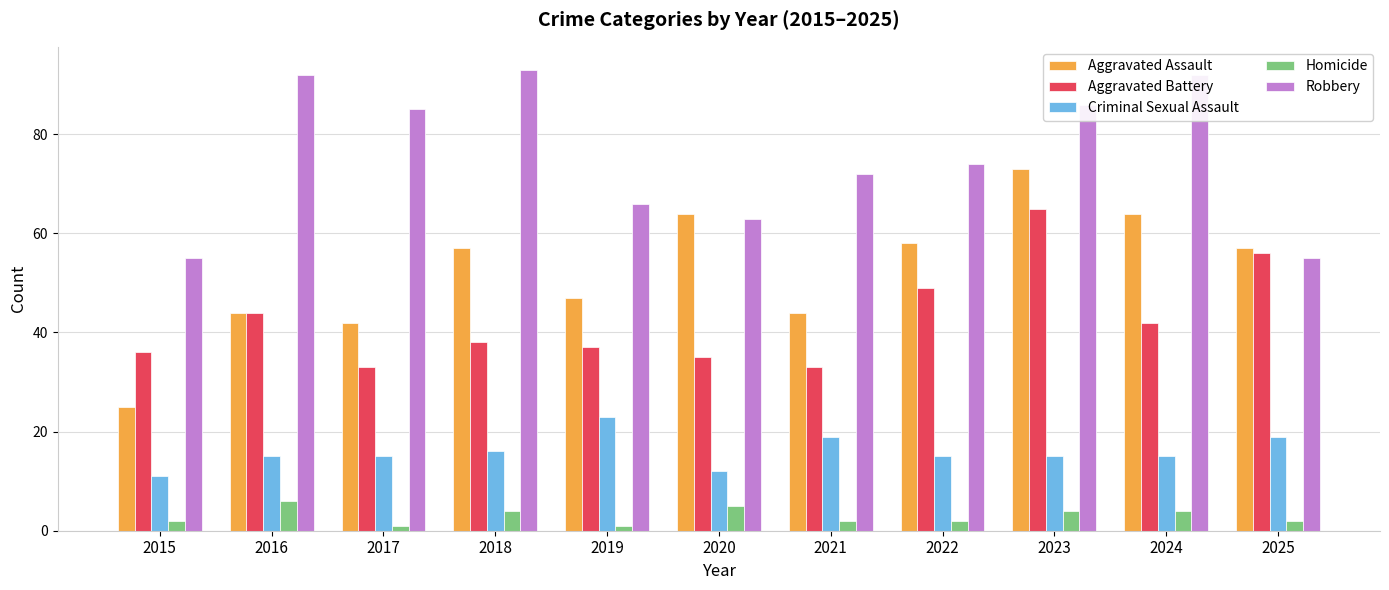

Which series changed the most between 2020 and 2025?

Aggravated Battery